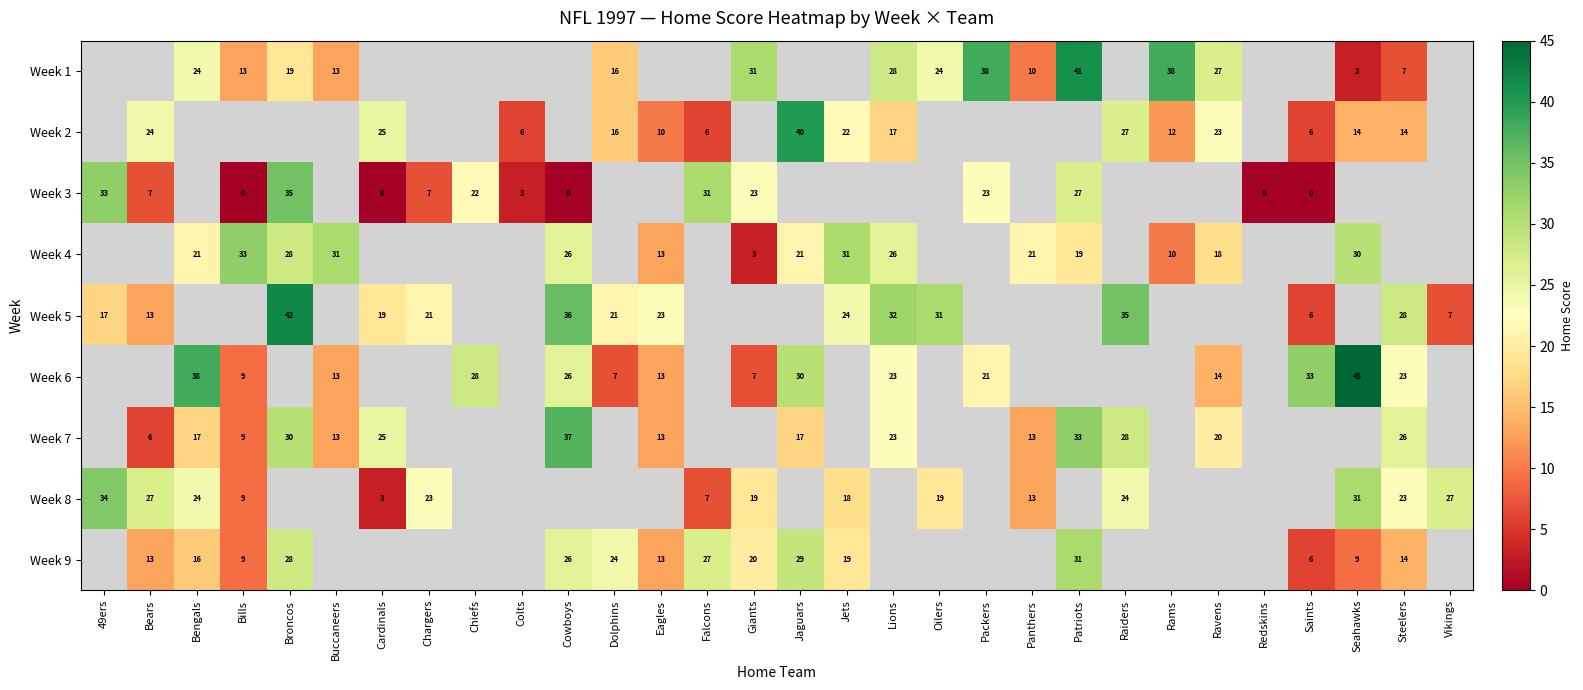

The value of Week 5 at Saints is 6. True or false?

True